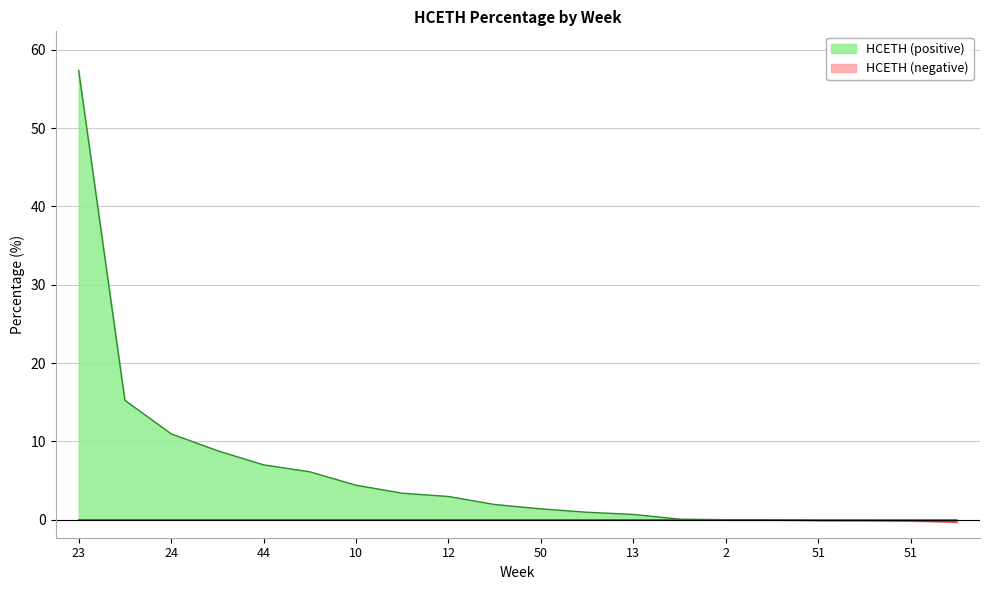

At which label does the data first exceed 1?

23